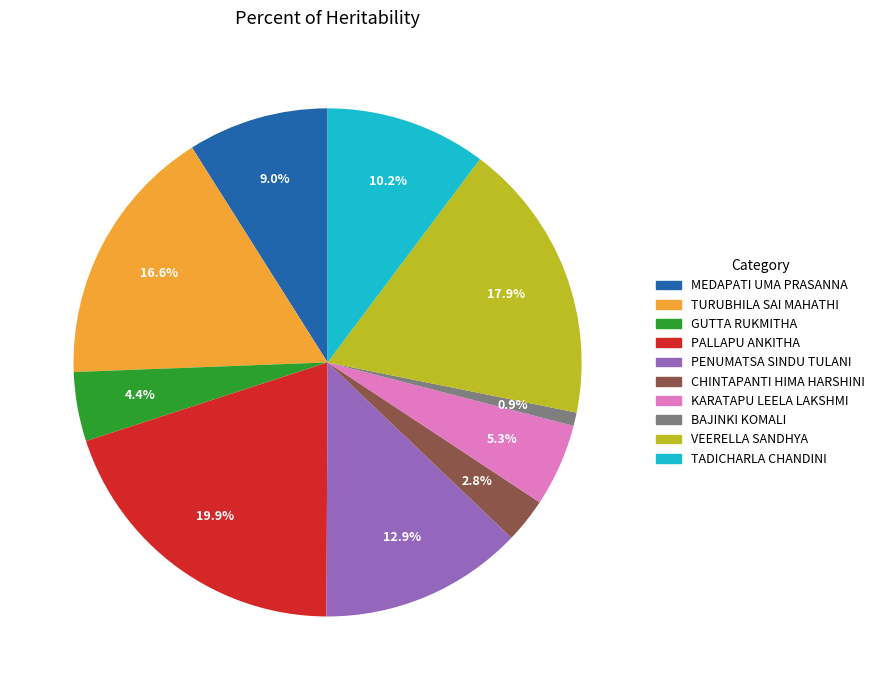

Between GUTTA RUKMITHA and BAJINKI KOMALI, which is larger?

GUTTA RUKMITHA